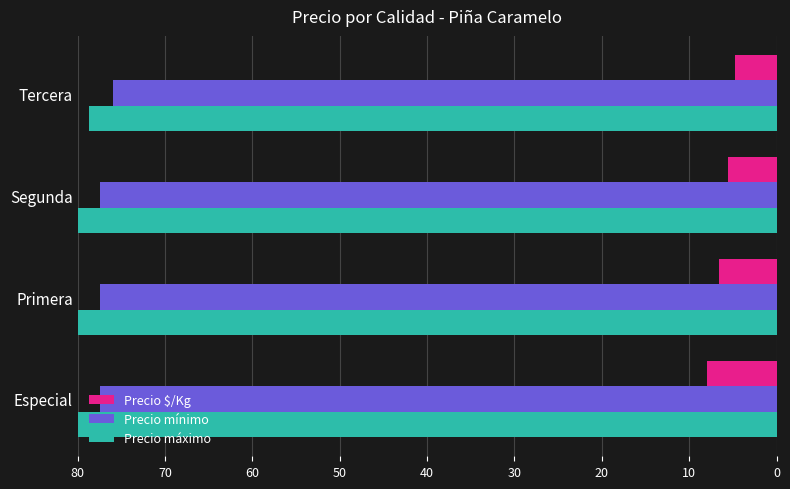

What is the difference between the second highest and minimum values in the Precio máximo series?

1.3